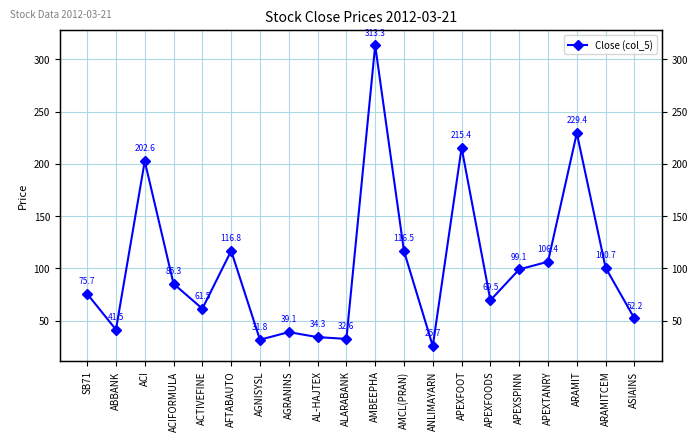

How many points are higher than both their immediate neighbors (excluding endpoints)?

6